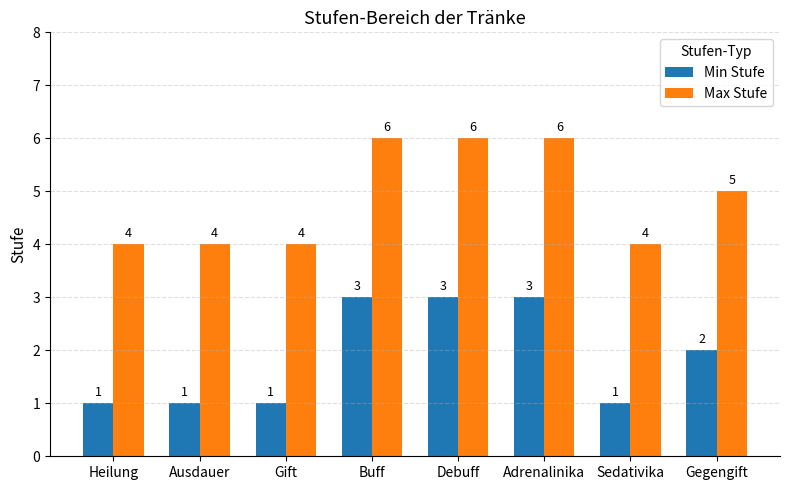

Reading left to right, transcribe all the data shown in this chart.

Min Stufe: Heilung=1	Ausdauer=1	Gift=1	Buff=3	Debuff=3	Adrenalinika=3	Sedativika=1	Gegengift=2
Max Stufe: Heilung=4	Ausdauer=4	Gift=4	Buff=6	Debuff=6	Adrenalinika=6	Sedativika=4	Gegengift=5